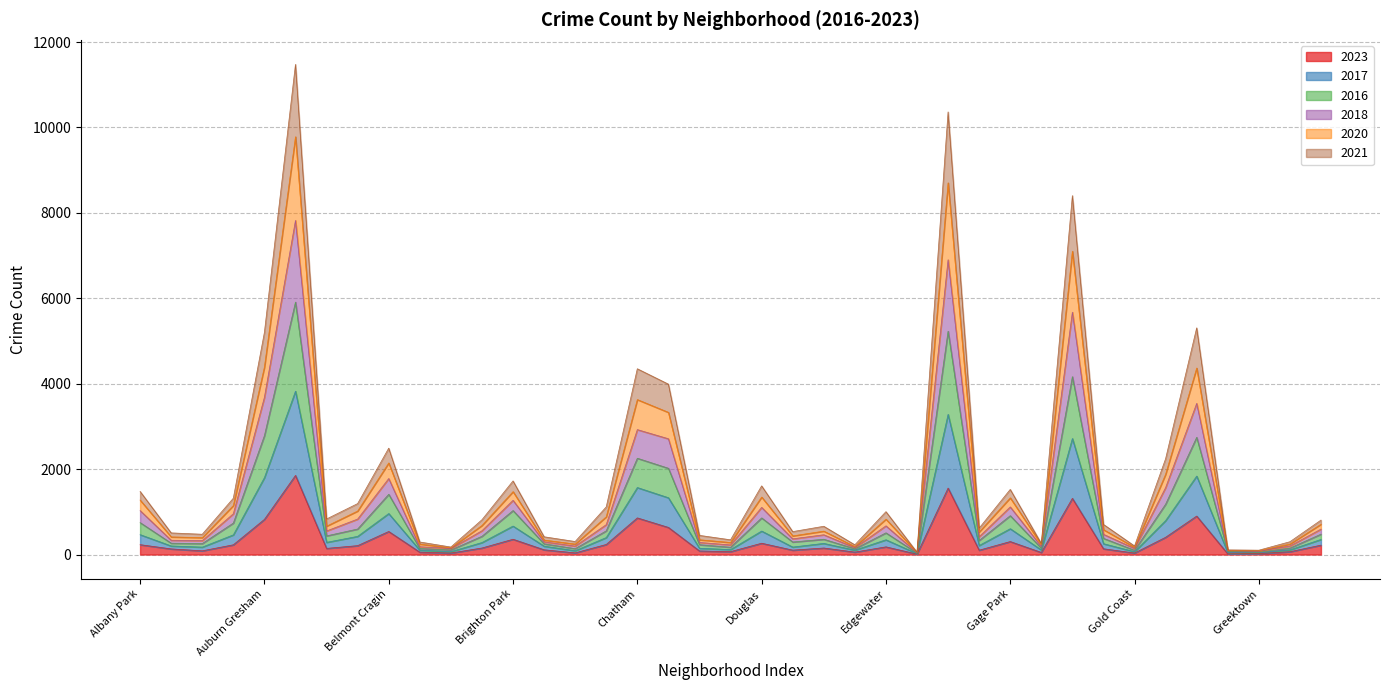

What are all the series names shown in the legend?

2023, 2017, 2016, 2018, 2020, 2021